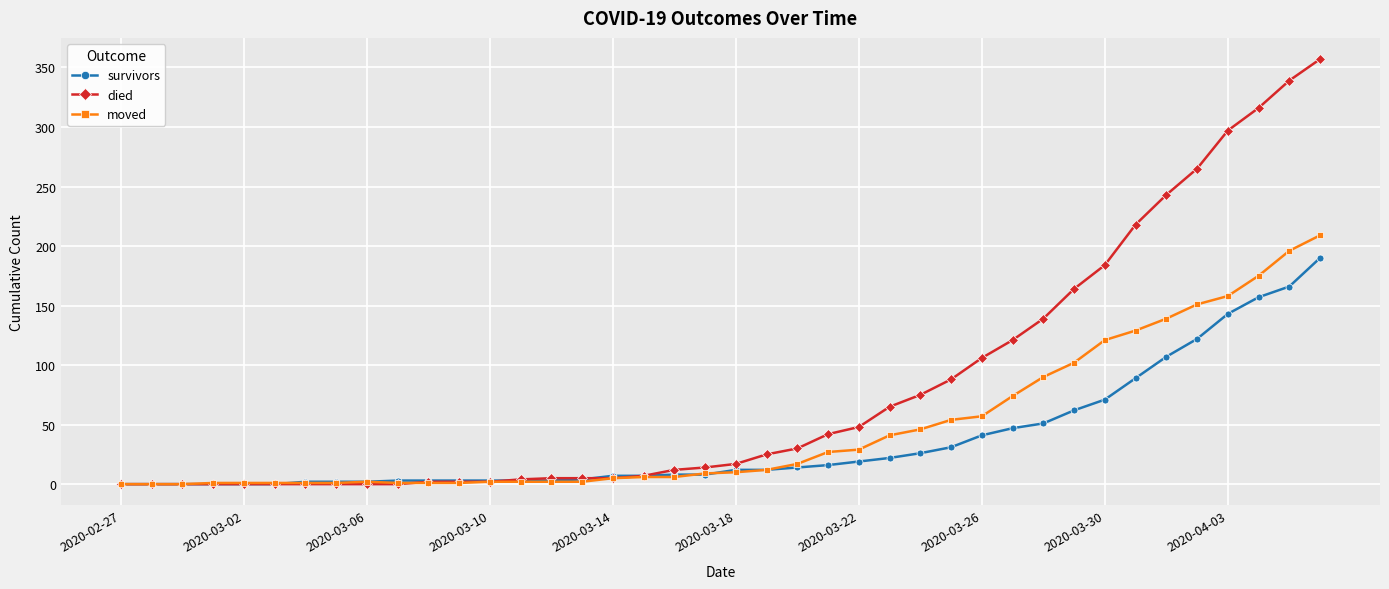

Does the chart display data point markers on the line(s)?

Yes